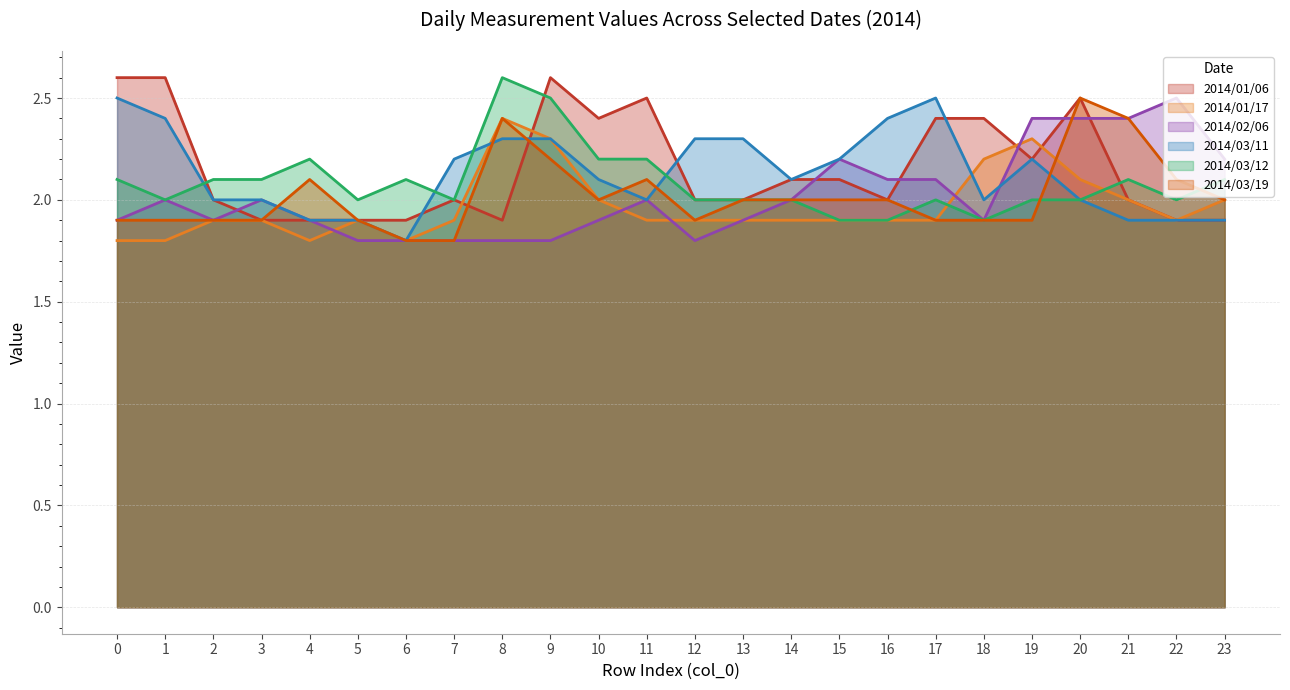

Reading right to left, list all the values displayed in this chart.

2014/01/06: 1.9	1.9	2.0	2.5	2.2	2.4	2.4	2.0	2.1	2.1	2.0	2.0	2.5	2.4	2.6	1.9	2.0	1.9	1.9	1.9	1.9	2.0	2.6	2.6
2014/01/17: 2.0	1.9	2.0	2.1	2.3	2.2	1.9	1.9	1.9	1.9	1.9	1.9	1.9	2.0	2.3	2.4	1.9	1.8	1.9	1.8	1.9	1.9	1.8	1.8
2014/02/06: 2.2	2.5	2.4	2.4	2.4	1.9	2.1	2.1	2.2	2.0	1.9	1.8	2.0	1.9	1.8	1.8	1.8	1.8	1.8	1.9	2.0	1.9	2.0	1.9
2014/03/11: 1.9	1.9	1.9	2.0	2.2	2.0	2.5	2.4	2.2	2.1	2.3	2.3	2.0	2.1	2.3	2.3	2.2	1.8	1.9	1.9	2.0	2.0	2.4	2.5
2014/03/12: 2.1	2.0	2.1	2.0	2.0	1.9	2.0	1.9	1.9	2.0	2.0	2.0	2.2	2.2	2.5	2.6	2.0	2.1	2.0	2.2	2.1	2.1	2.0	2.1
2014/03/19: 2.0	2.1	2.4	2.5	1.9	1.9	1.9	2.0	2.0	2.0	2.0	1.9	2.1	2.0	2.2	2.4	1.8	1.8	1.9	2.1	1.9	1.9	1.9	1.9